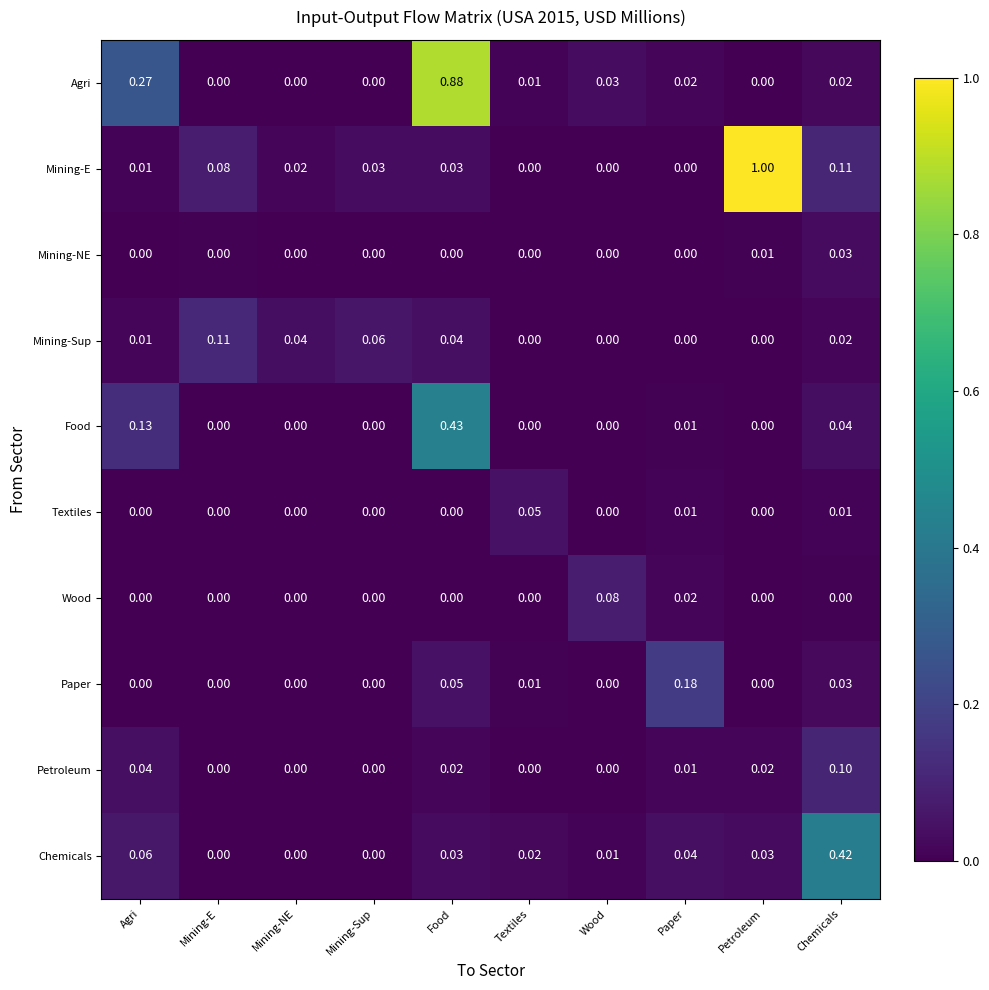

Rank the series by their maximum value, from highest to lowest.

Mining-E, Agri, Food, Chemicals, Paper, Mining-Sup, Petroleum, Wood, Textiles, Mining-NE